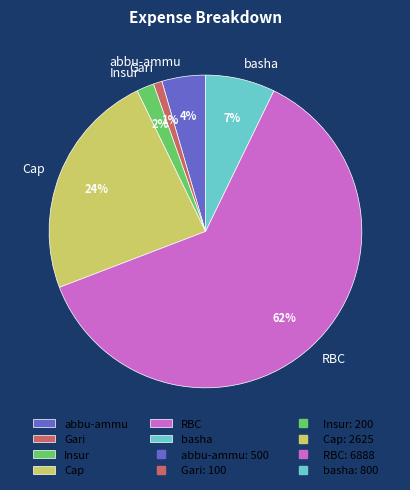

Does any single category account for the majority?

Yes